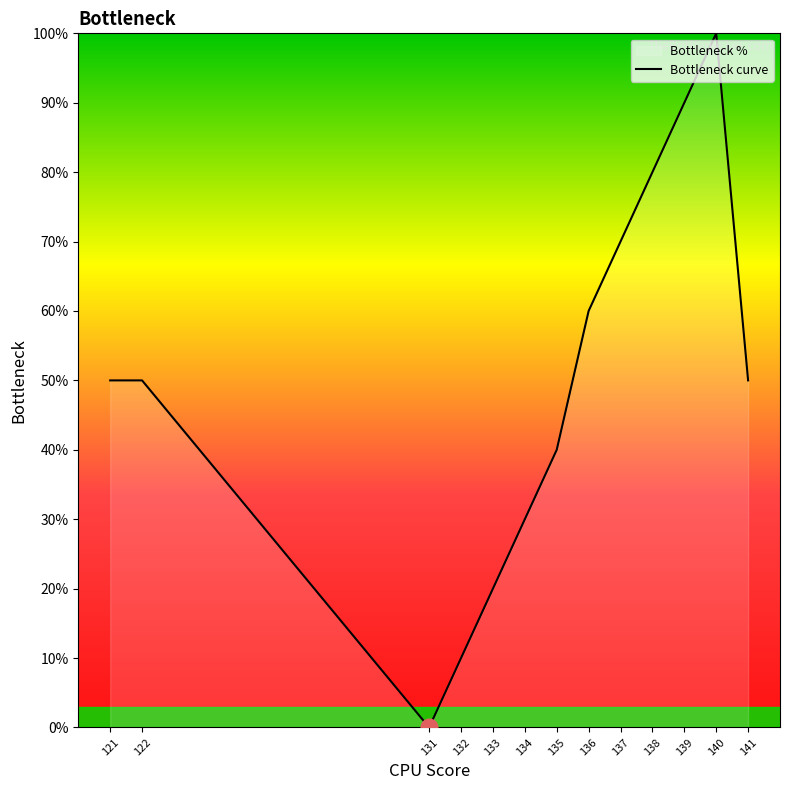

Rank the categories by value from highest to lowest.

140, 139, 138, 137, 136, 121, 122, 141, 135, 134, 133, 132, 131